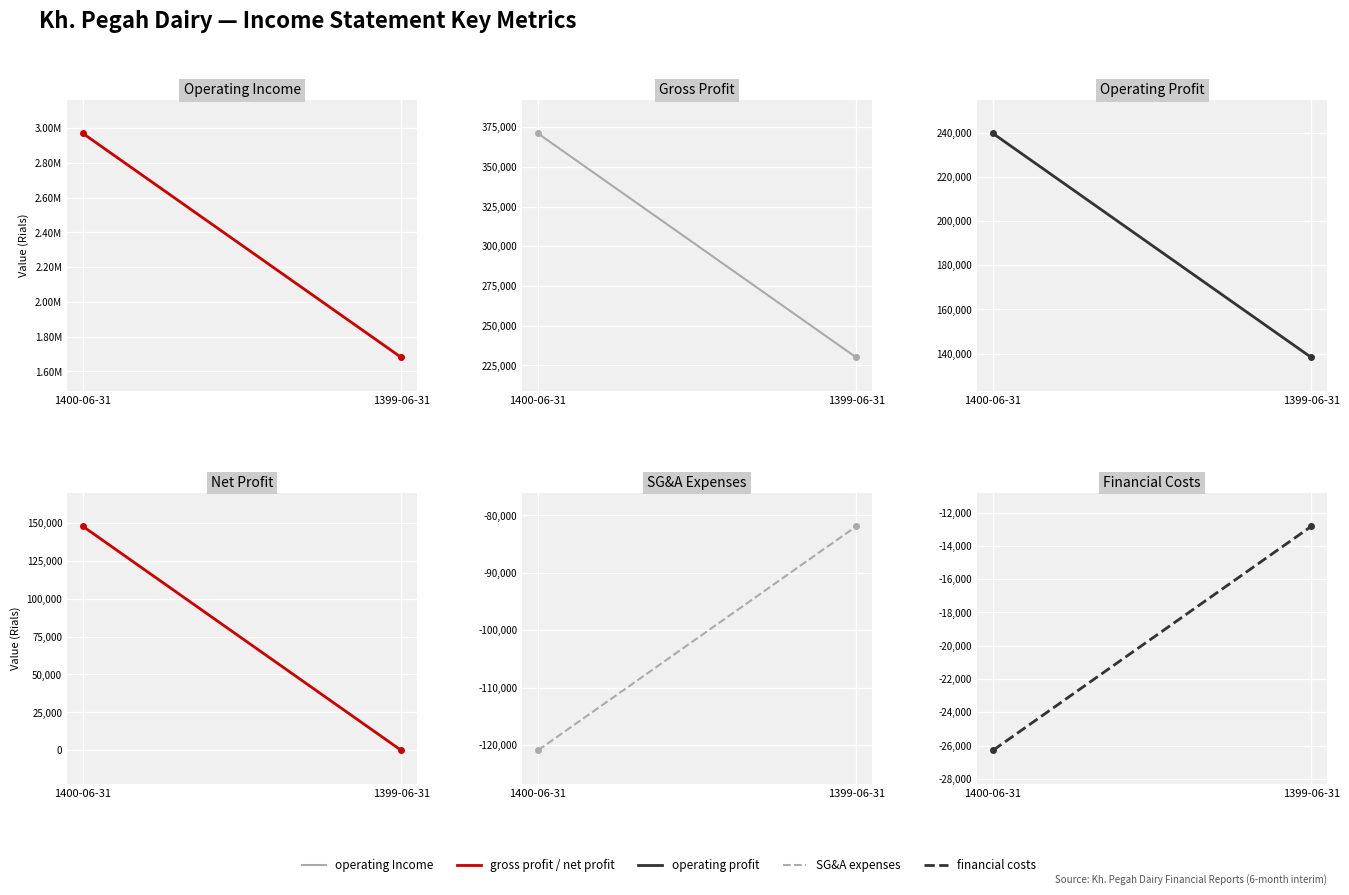

Is the value of Operating Income at 1399-06-31 greater than the value of Net Profit at 1400-06-31?

Yes